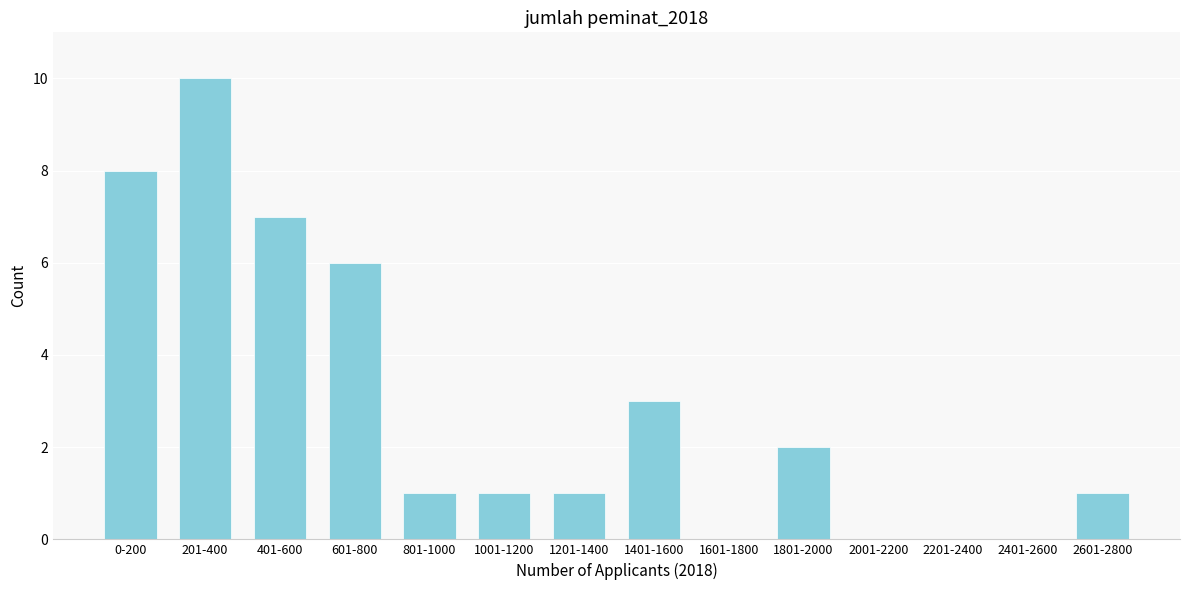

Reading left to right, list all the values displayed in this chart.

0-200=8	201-400=10	401-600=7	601-800=6	801-1000=1	1001-1200=1	1201-1400=1	1401-1600=3	1601-1800=0	1801-2000=2	2001-2200=0	2201-2400=0	2401-2600=0	2601-2800=1